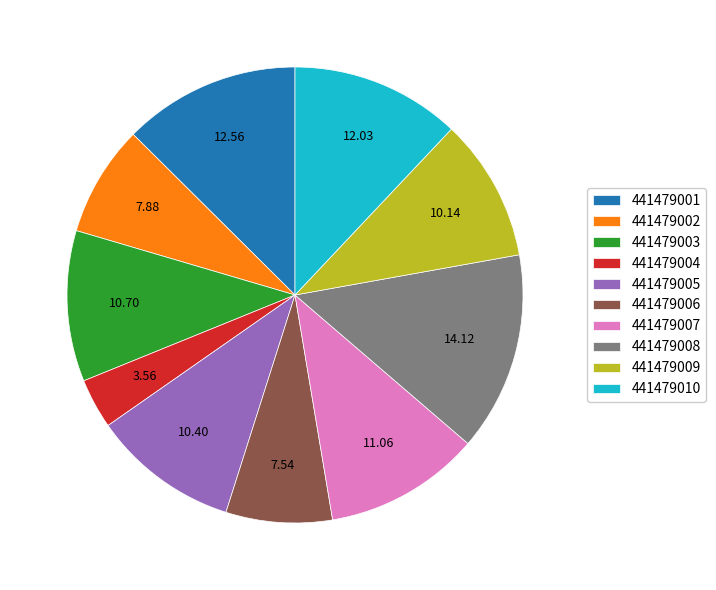

Is 441479008 the majority of the pie?

No